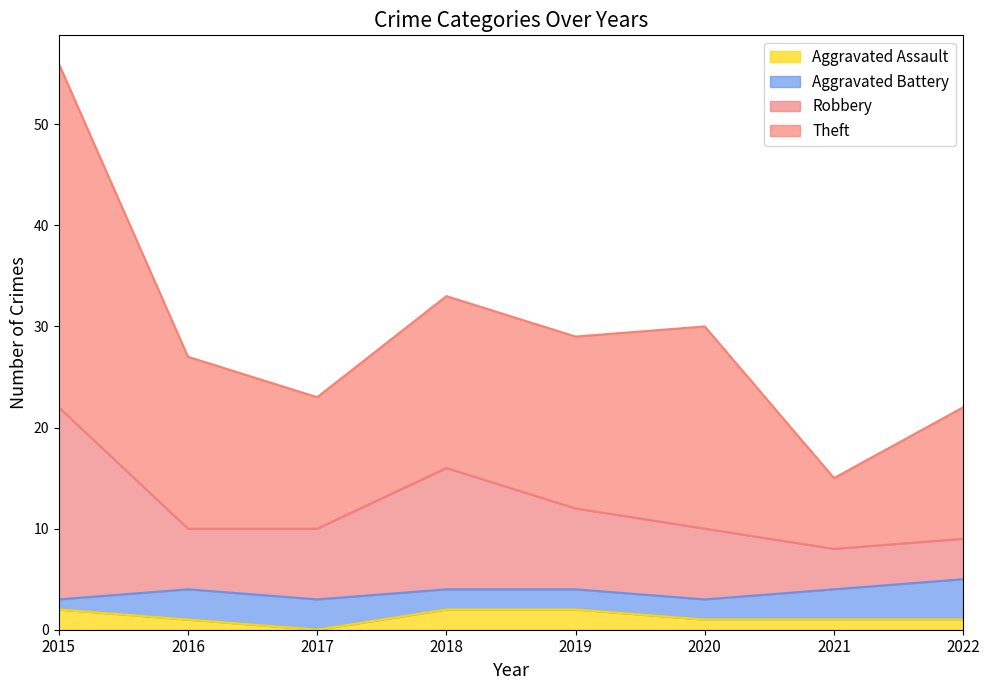

True or false: Aggravated Assault and Theft intersect in this chart.

False